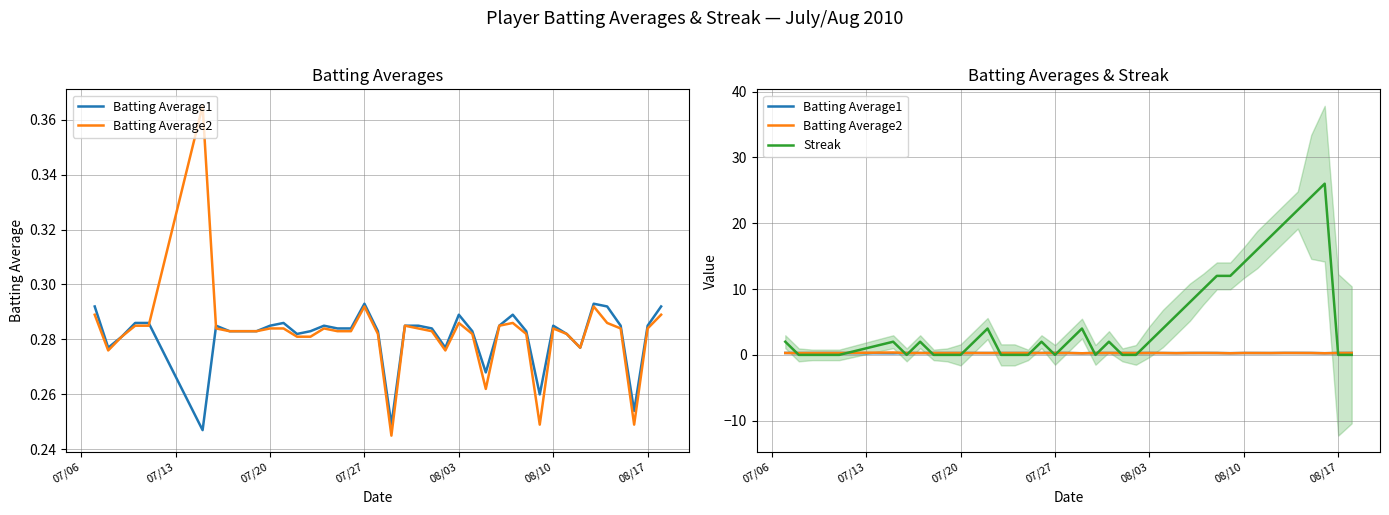

The value of Streak at 07/20 is 11.8. True or false?

False